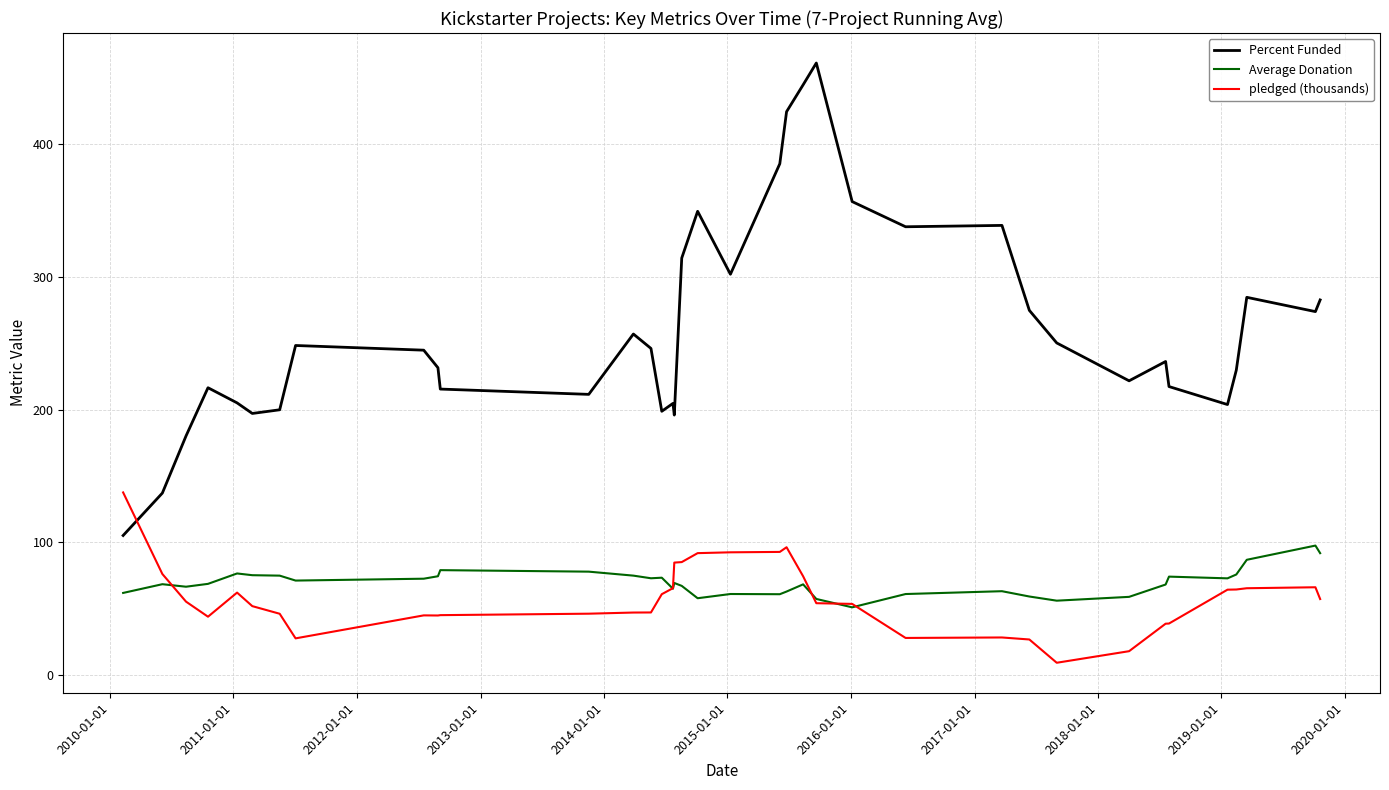

How many distinct data groups are displayed?

3